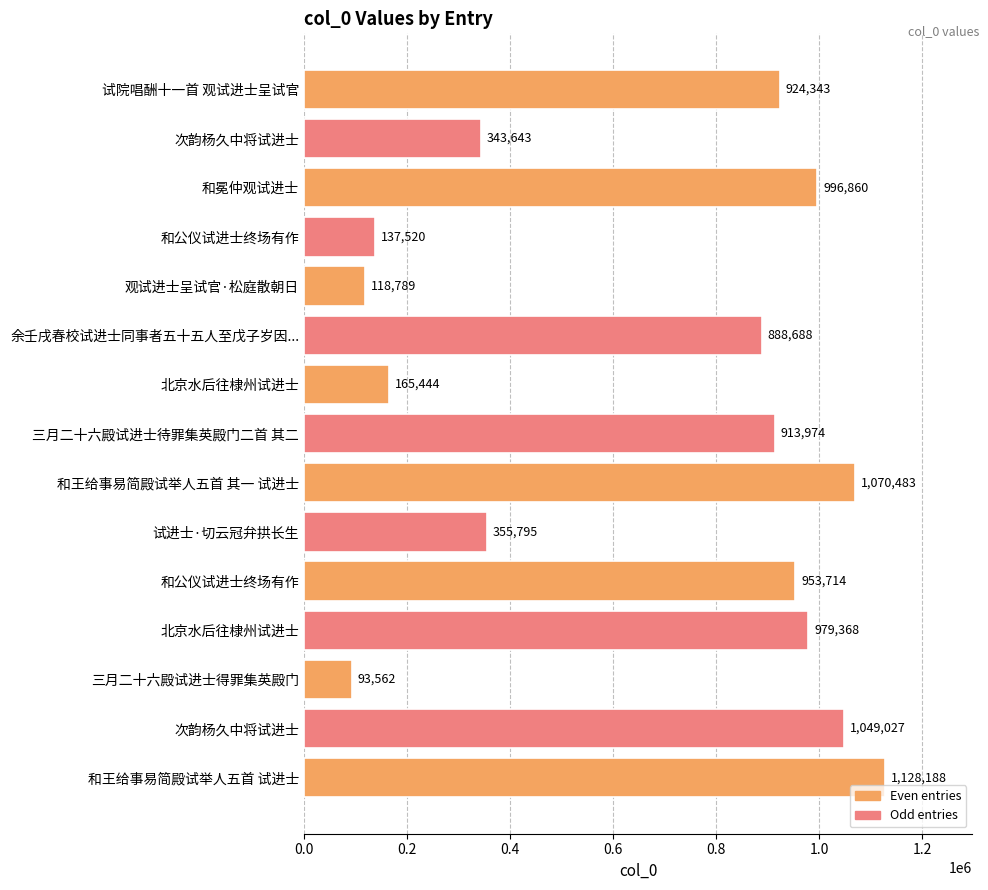

Count the number of data series in this chart.

1